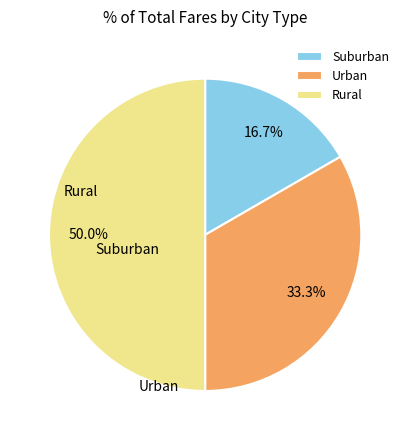

Is there a majority slice in this chart?

No